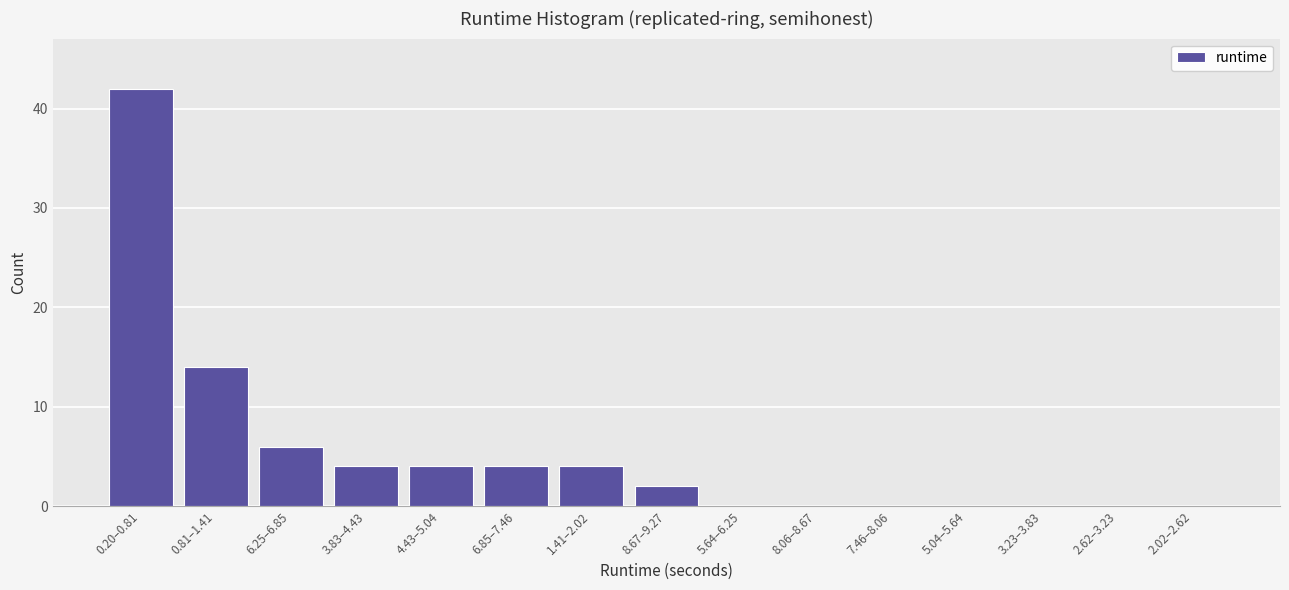

Reading left to right, what are all the values shown in this chart?

0.20–0.81=42	0.81–1.41=14	6.25–6.85=6	3.83–4.43=4	4.43–5.04=4	6.85–7.46=4	1.41–2.02=4	8.67–9.27=2	5.64–6.25=0	8.06–8.67=0	7.46–8.06=0	5.04–5.64=0	3.23–3.83=0	2.62–3.23=0	2.02–2.62=0